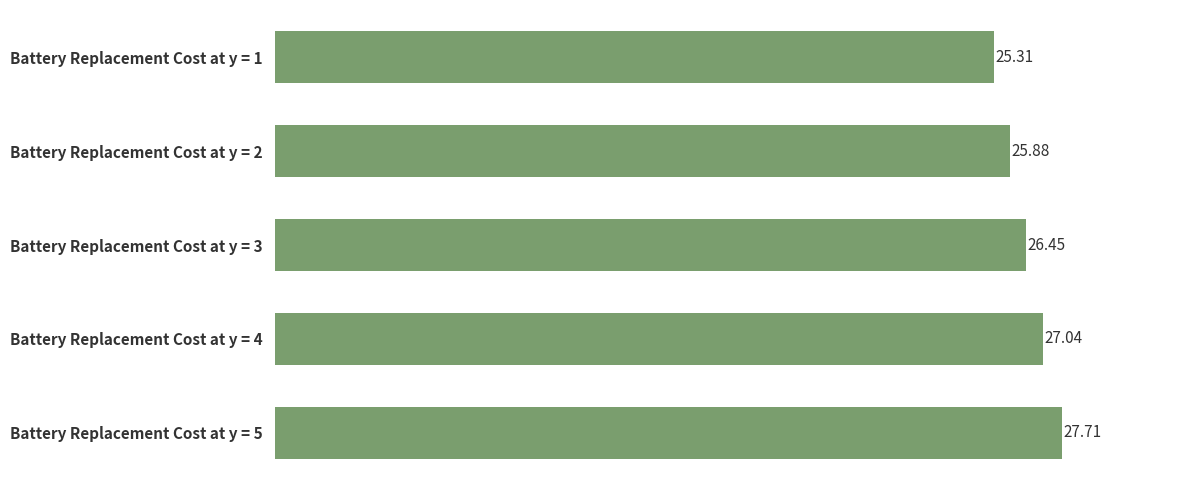

List the labels in order of value, largest first.

Battery Replacement Cost at y = 5, Battery Replacement Cost at y = 4, Battery Replacement Cost at y = 3, Battery Replacement Cost at y = 2, Battery Replacement Cost at y = 1